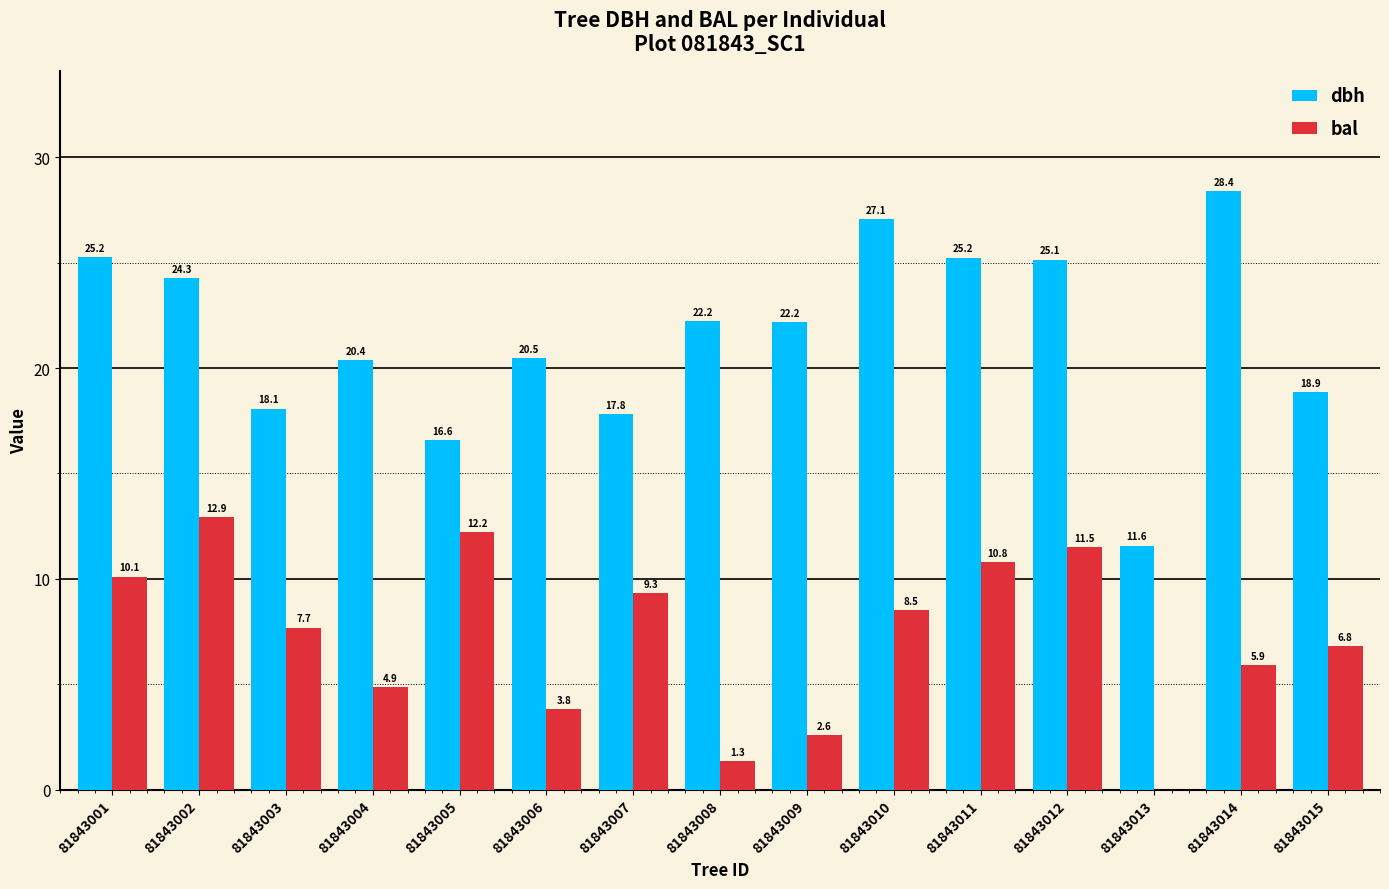

At which label does dbh reach its peak?

81843014